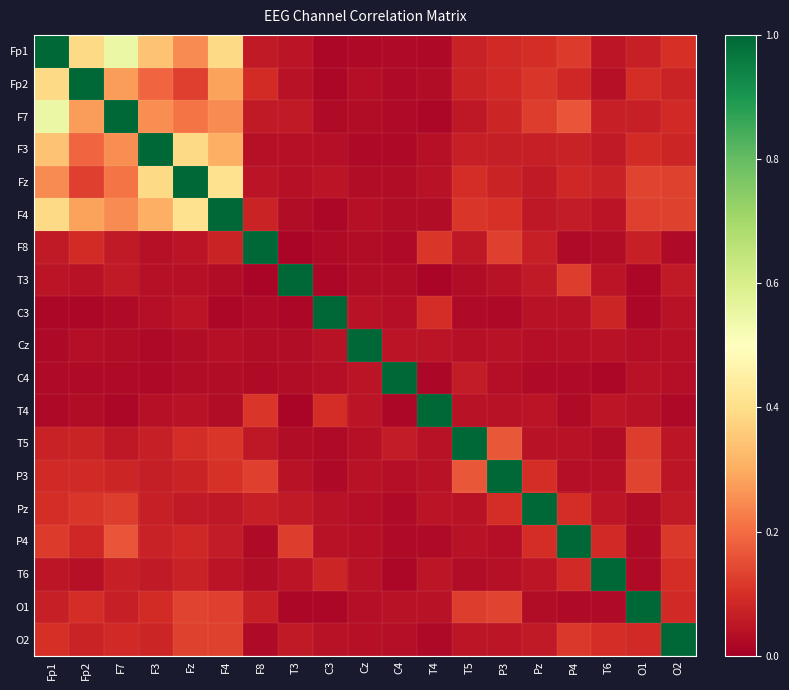

At which category is the sum across all series the highest?

Fp1